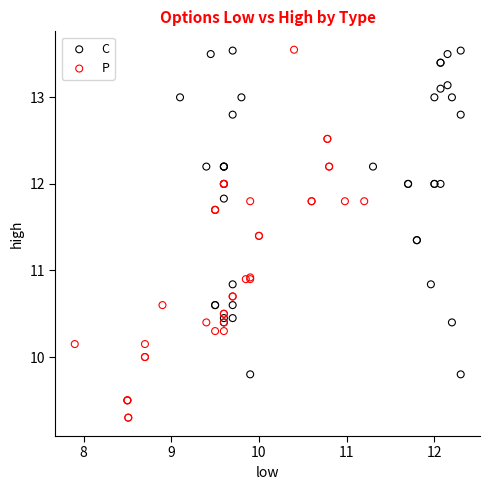

Which series has the largest Y range (max minus min)?

P